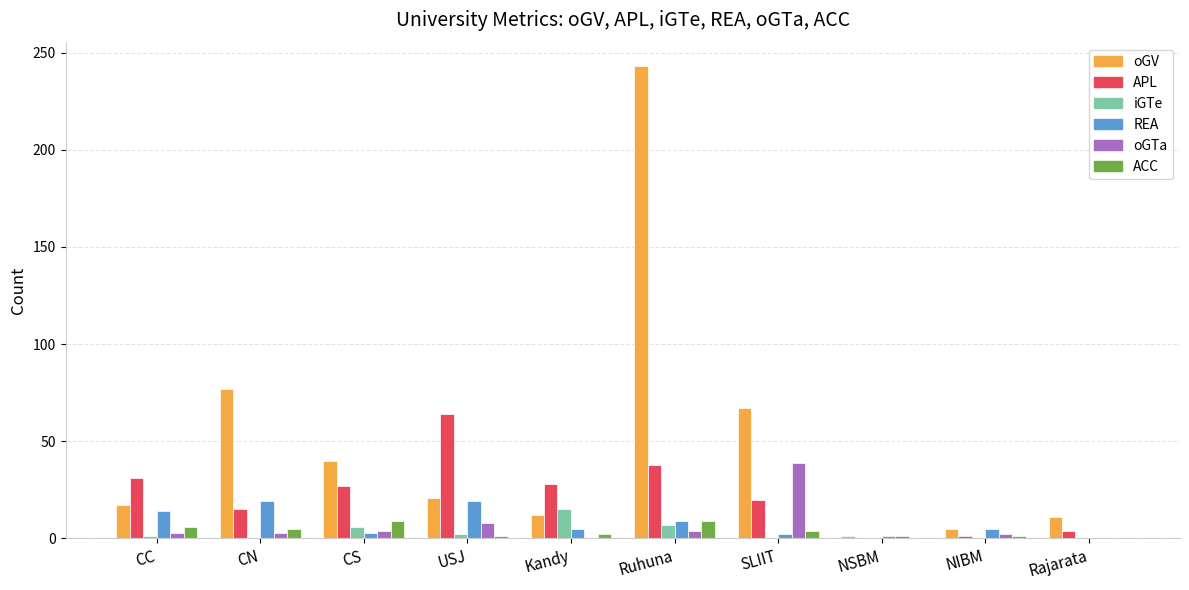

What is the sum of all APL values?

228